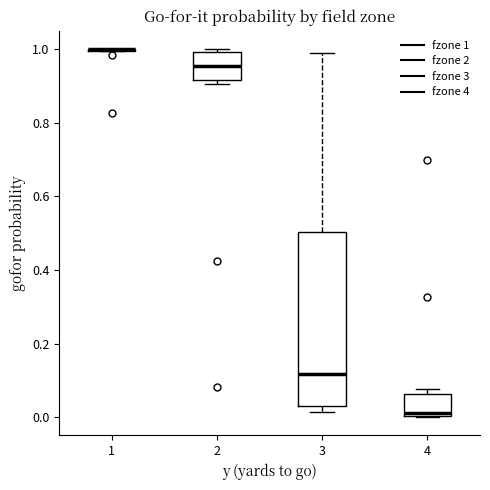

Reading left to right, read every box against the y-axis: the position of its median line, the range the box covers, and the ends of its whiskers. The values are not printed on the chart, so give them approximately, as read against the axis.

1: box collapsed to a line at 1.00, whiskers 1.00 to 1.00
2: median 0.96, box 0.92 to 1.00, whiskers 0.90 to 1.00 (just above the box's upper edge)
3: median 0.12, box 0.04 to 0.50, whiskers 0.02 to 0.98
4: median 0.02, box 0.00 to 0.06, whiskers 0.00 to 0.08